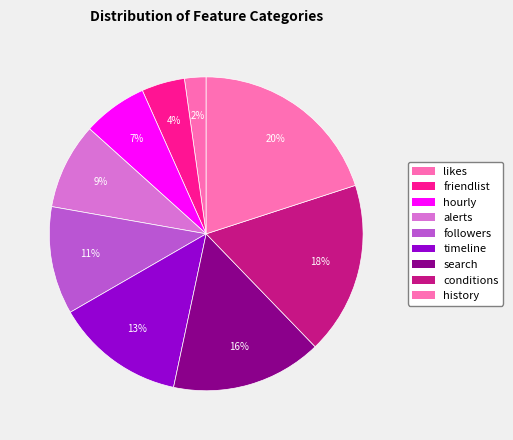

How much of the chart is everything except likes?

97.8%